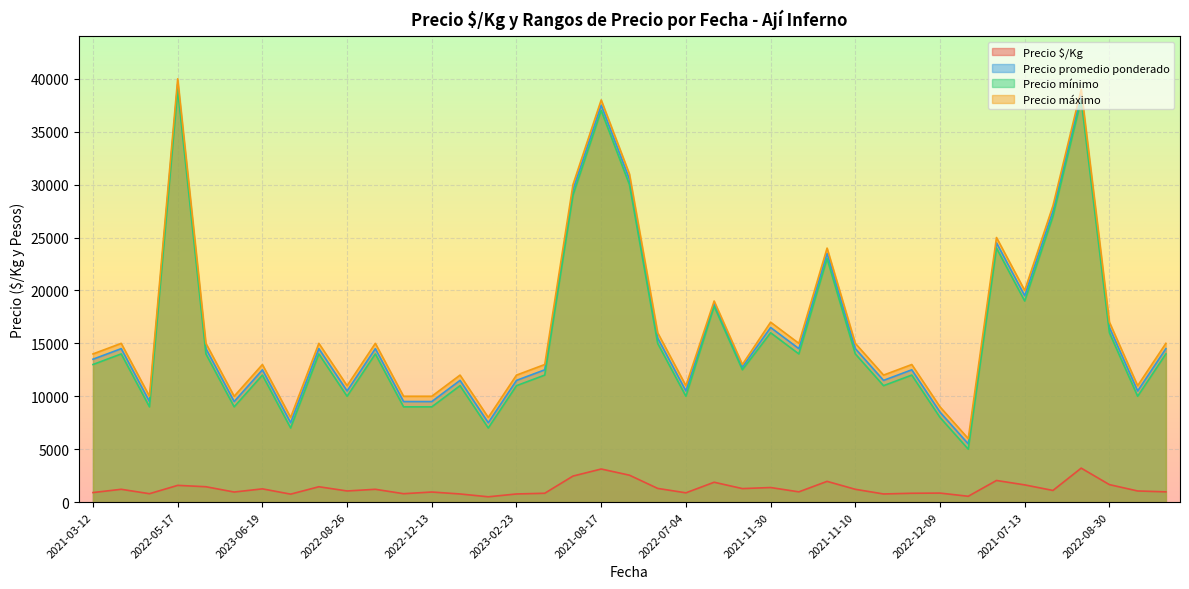

How many interior local peaks does the Precio $/Kg series have?

13